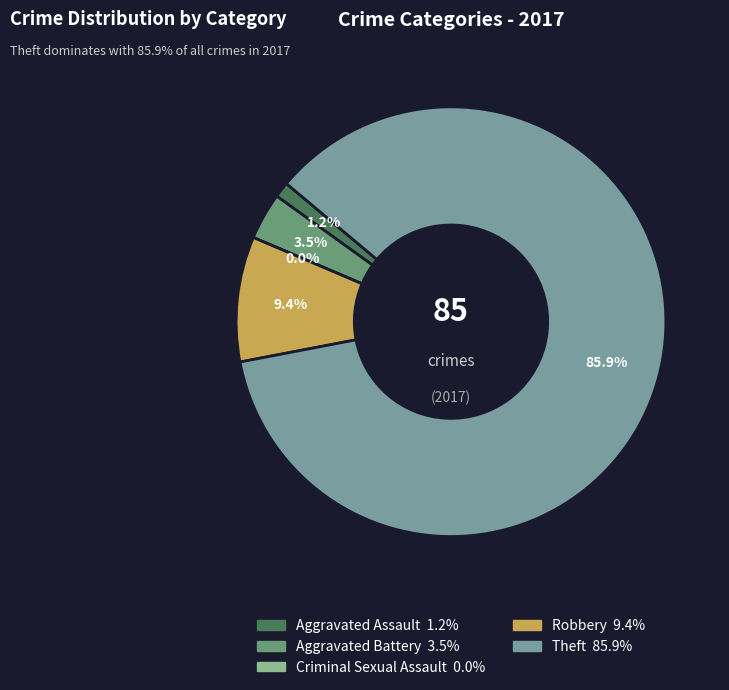

Does Theft represent more than half of the total?

Yes